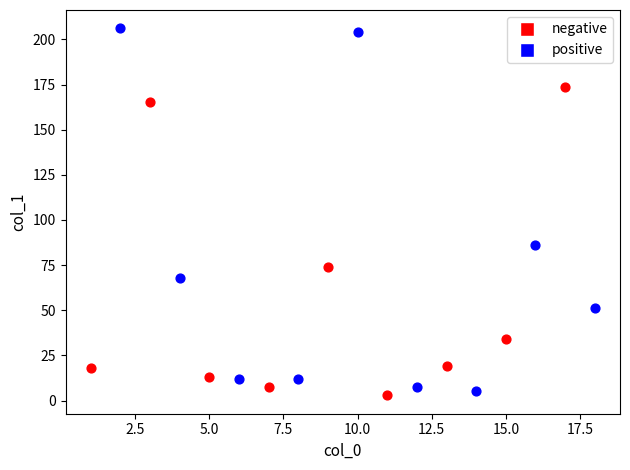

Which series contains the highest Y value?

positive